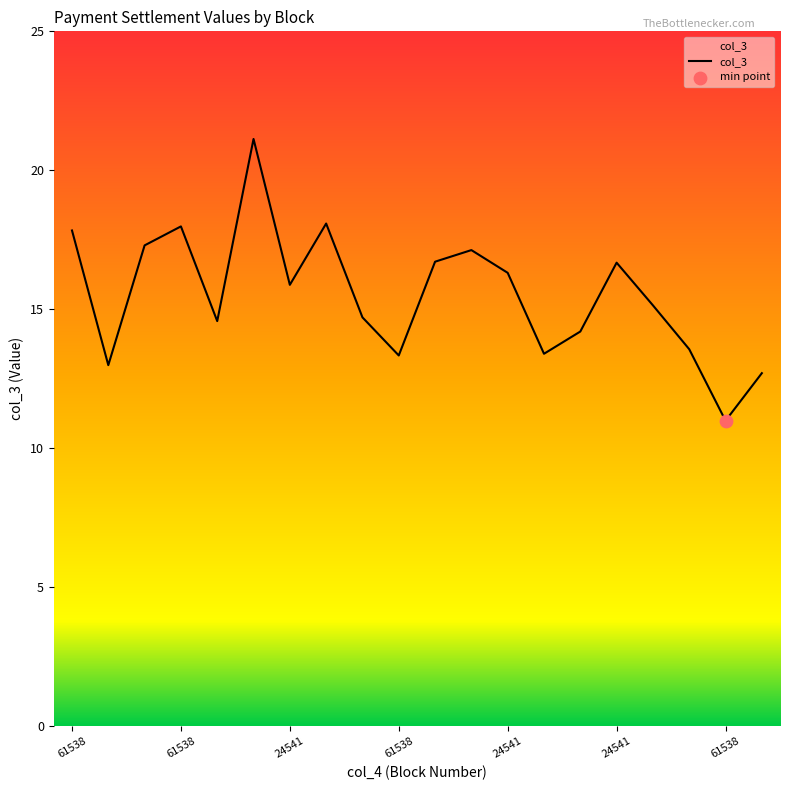

What is the minimum value shown in the chart?

11.0